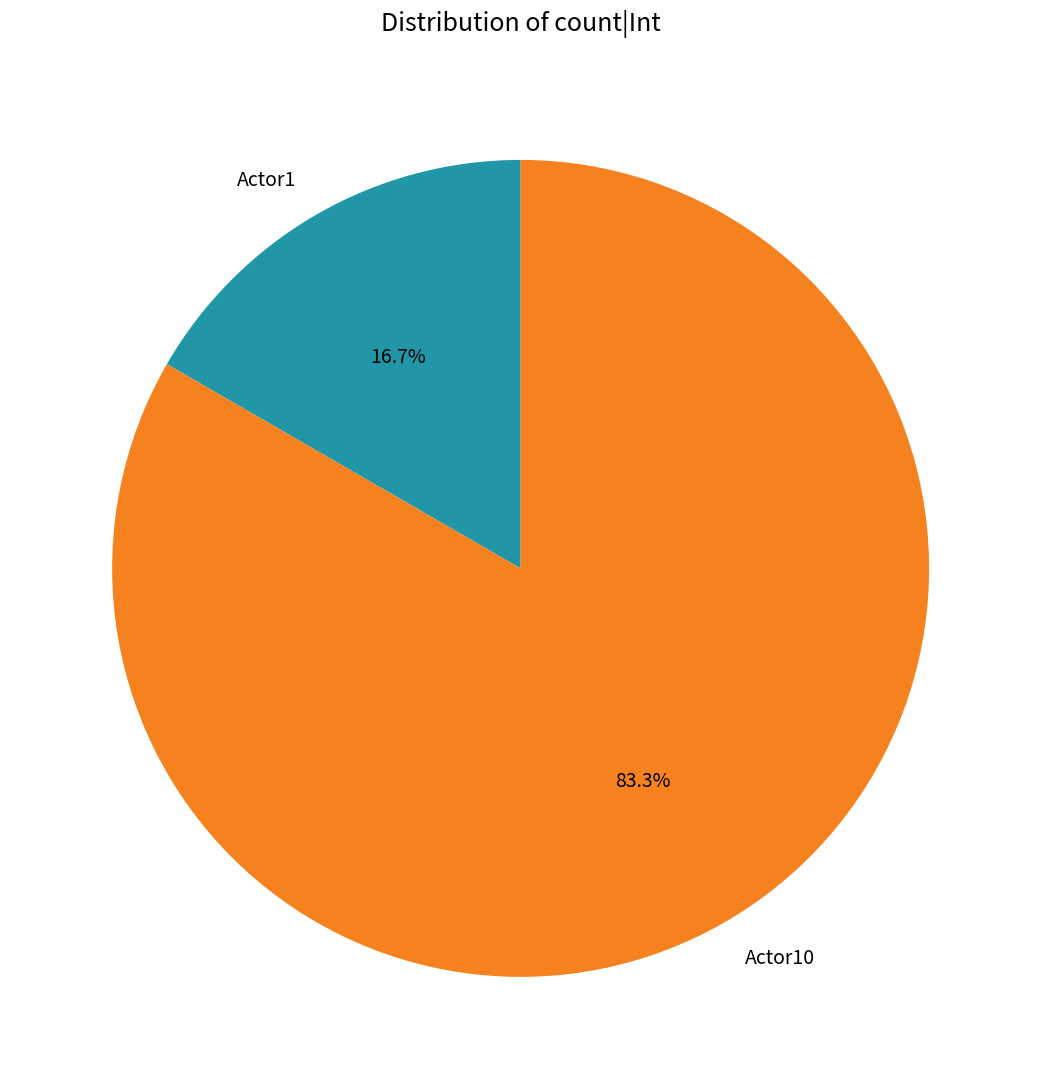

Is Actor1 the majority of the pie?

No